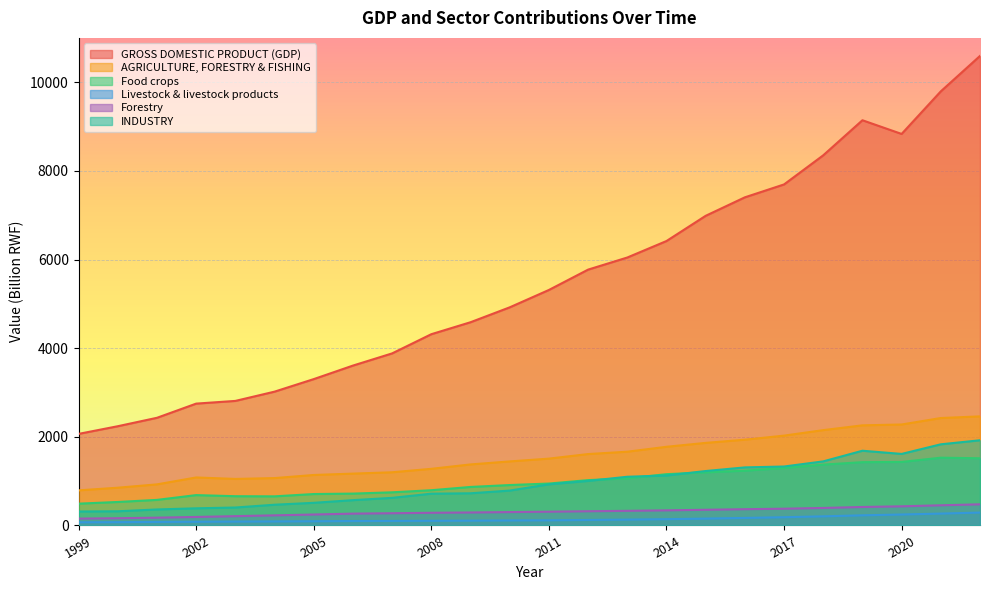

Which category has the lowest value across all series?

1999